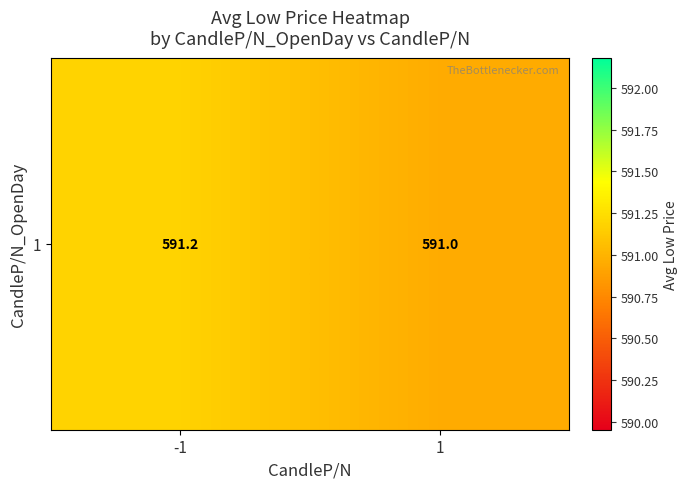

Count the number of categories in the chart.

2